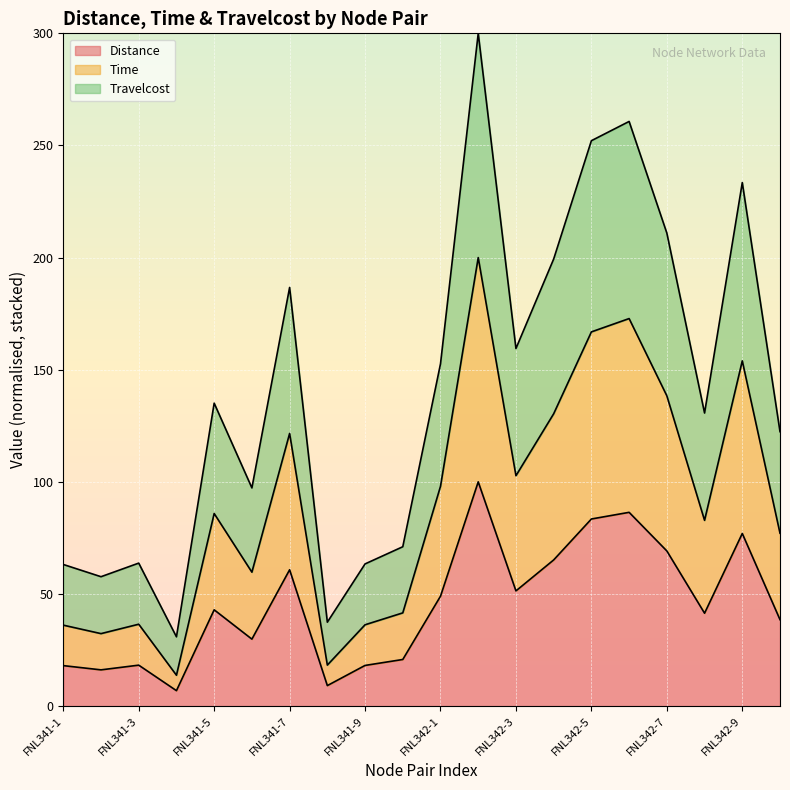

True or false: Time and Distance intersect in this chart.

False